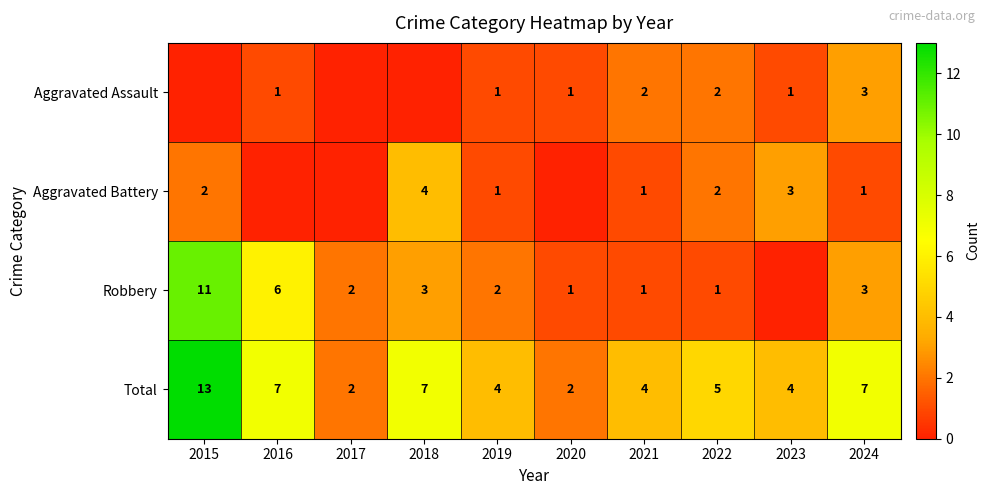

The value of Robbery at 2022 is 1. True or false?

True